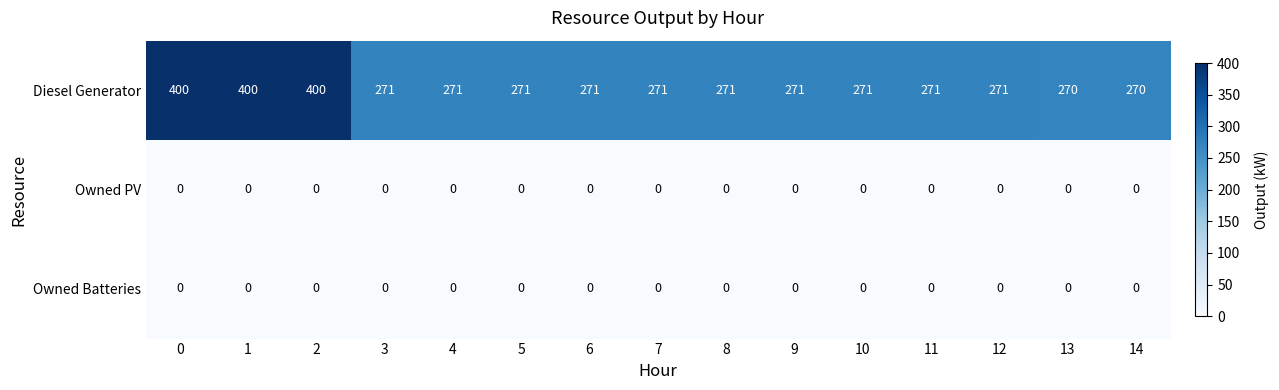

What is the sum of the Diesel Generator values at 0 and 4?

671